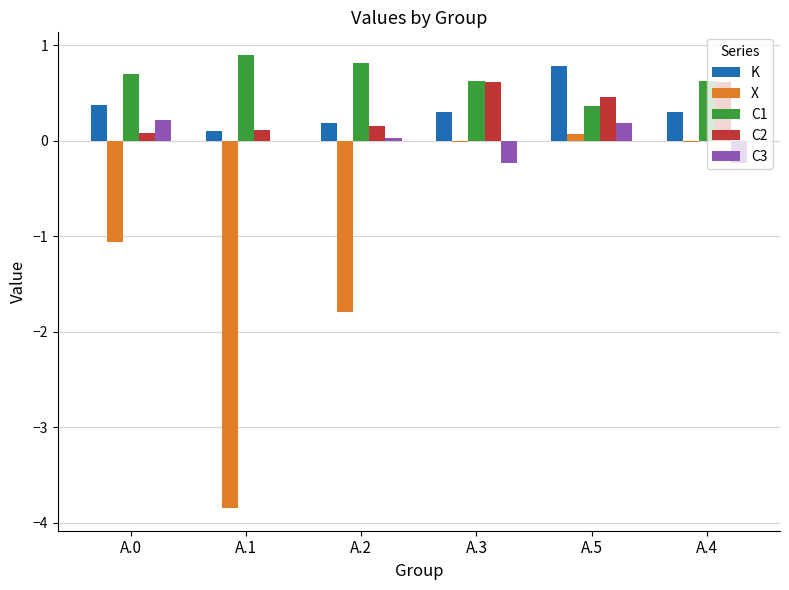

What is the average value of the C2 series?

0.3